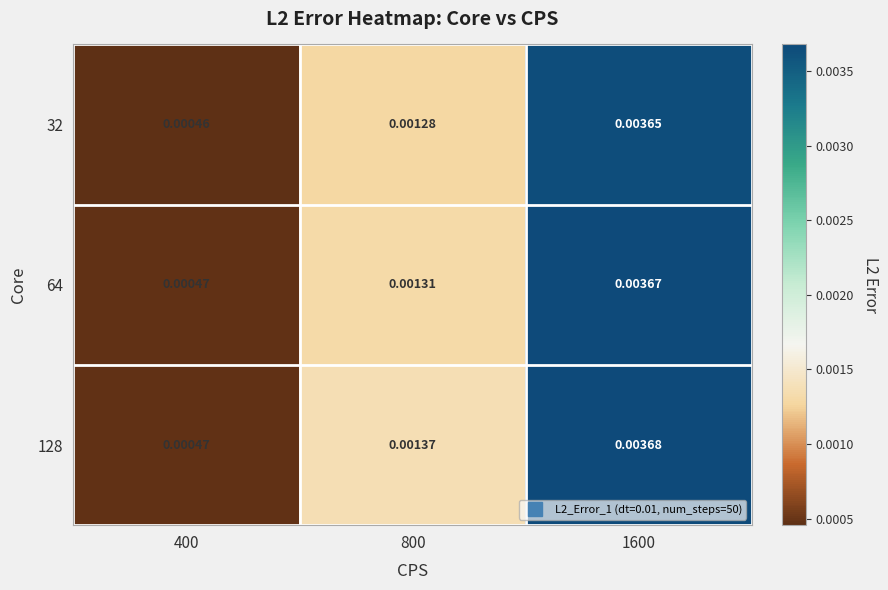

Rank the series by their average value, from highest to lowest.

128, 64, 32